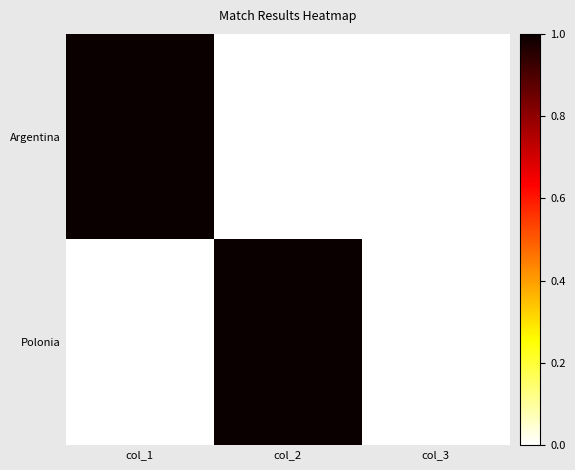

Count the number of data series in this chart.

2